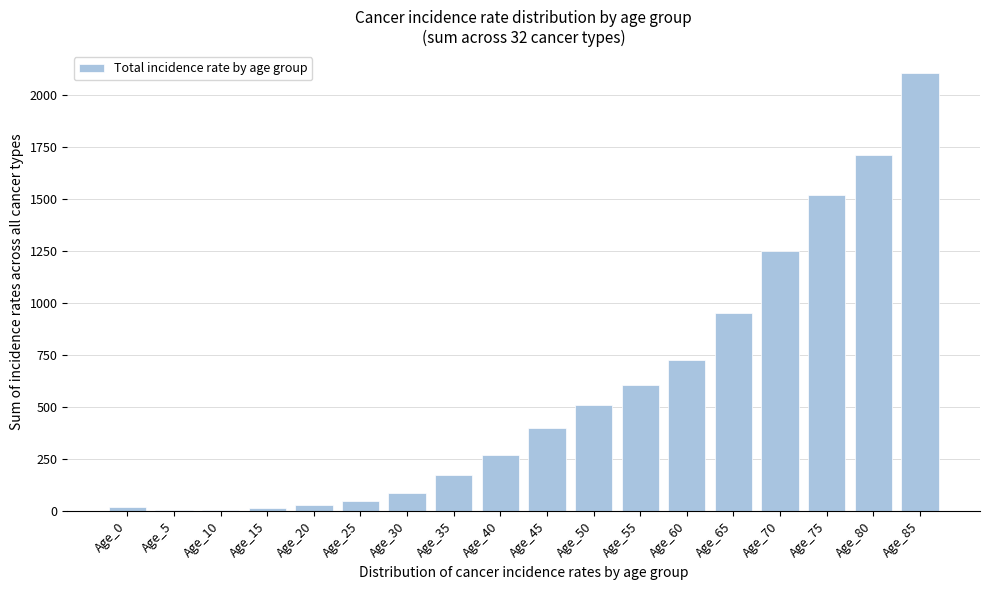

What is the difference between the second highest and second lowest values?

1704.1